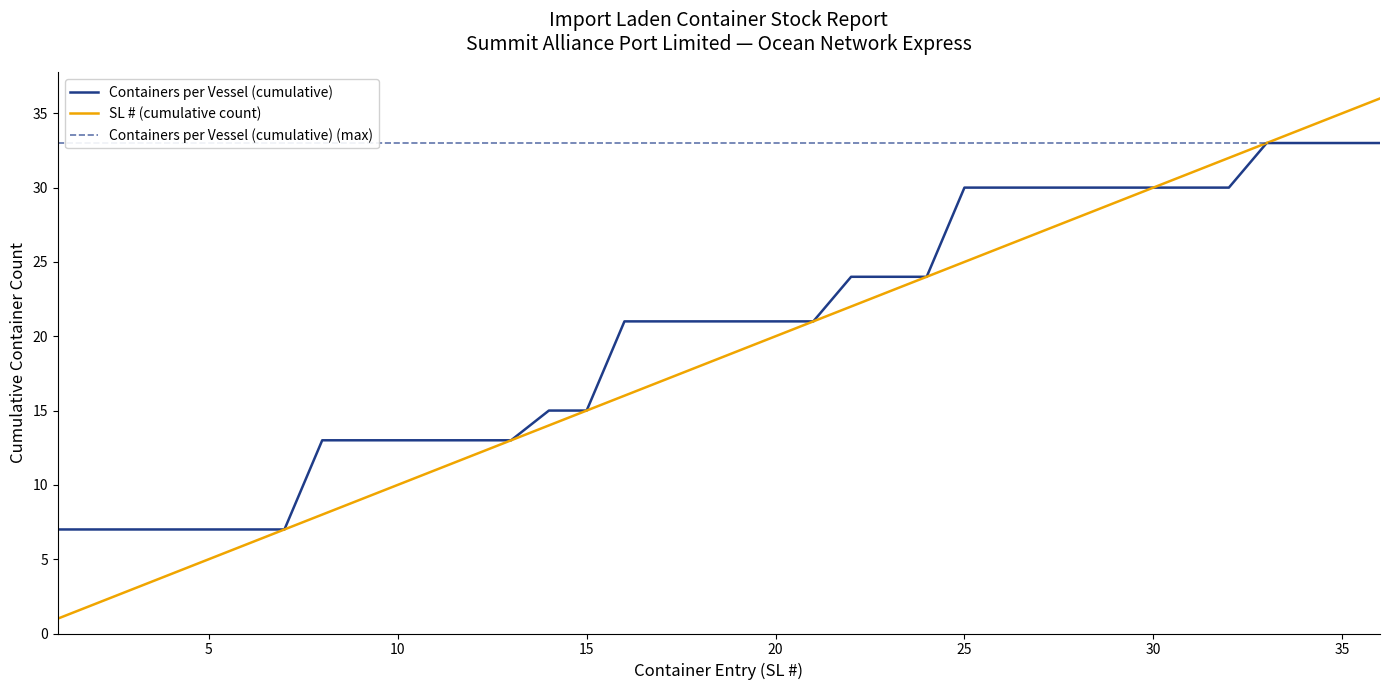

How many values in the Containers per Vessel (cumulative) series are below 21?

15